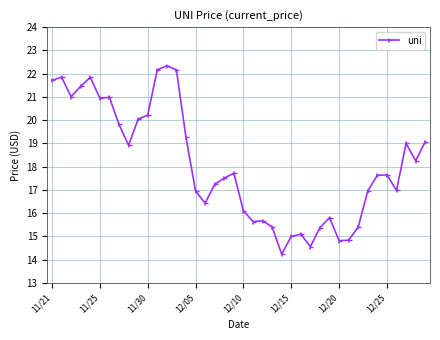

True or false: there are more than 2 points higher than both neighbors.

True